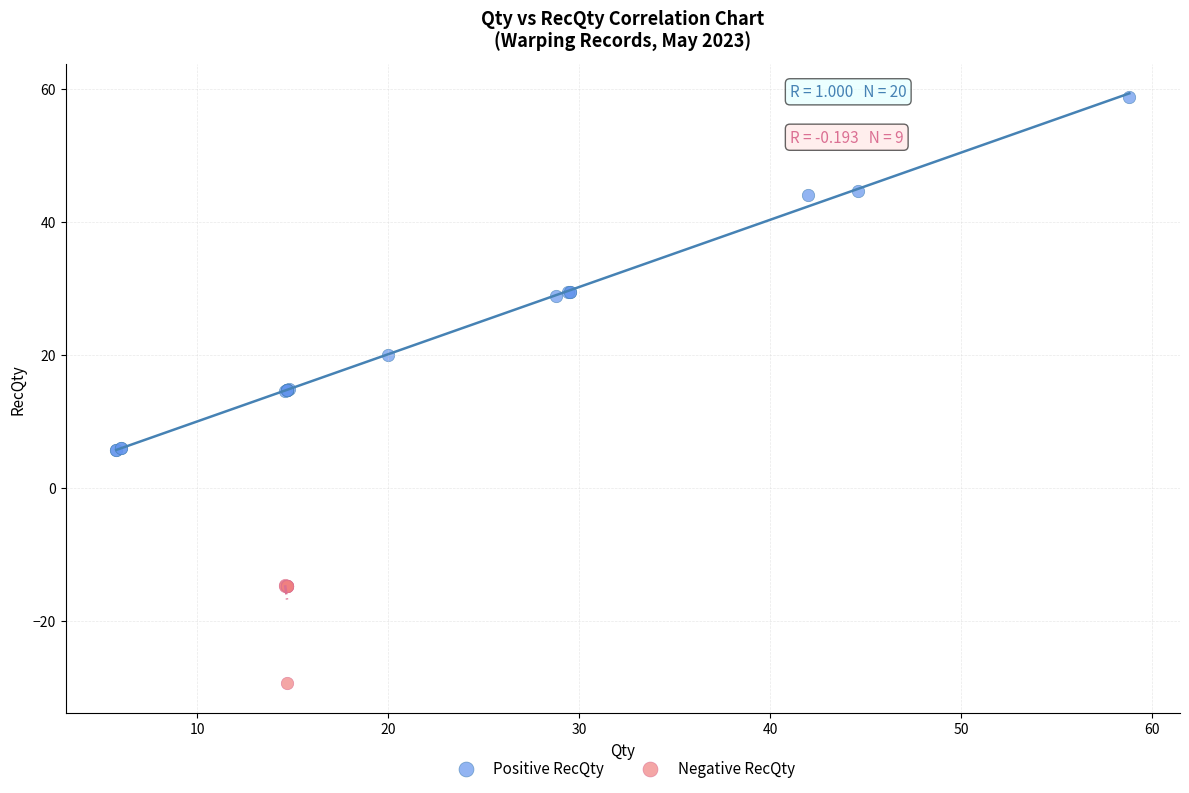

What are all the series names shown in the legend?

Positive RecQty, Negative RecQty